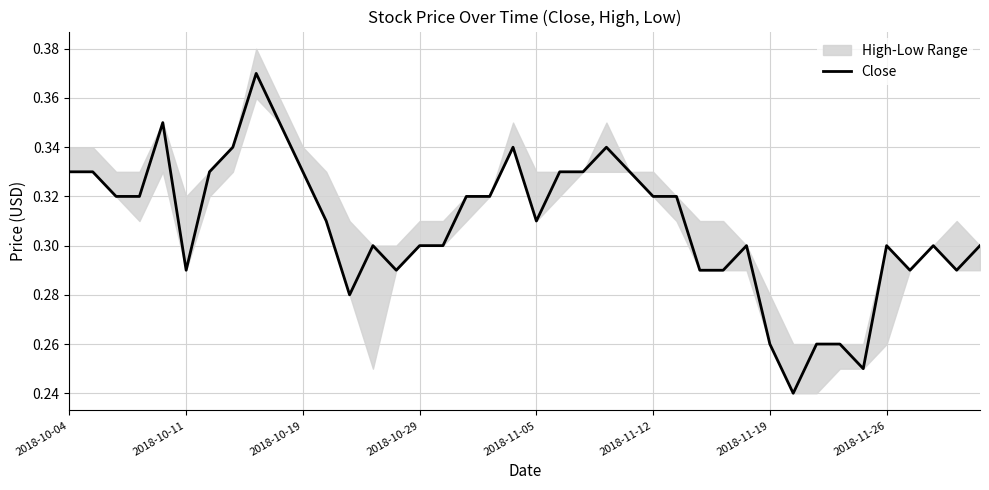

Is it true that Close equals 0.3 at 2018-10-29?

True